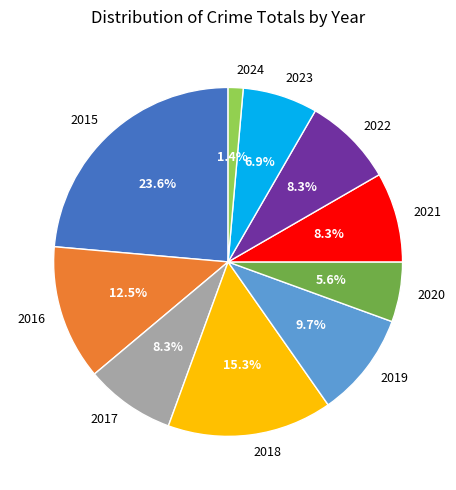

Which category has the biggest portion of the pie?

2015